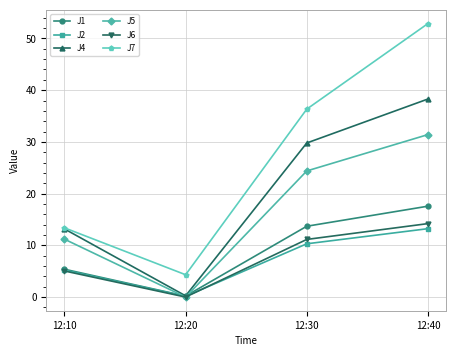

Which category has the highest value in the J1 series?

12:40